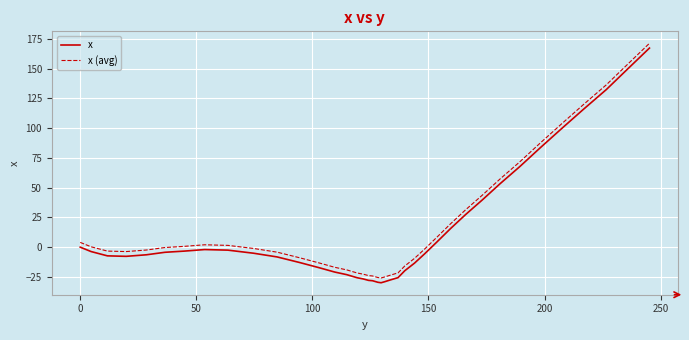

What is the difference between the maximum and minimum values in the x (avg) series?

197.2